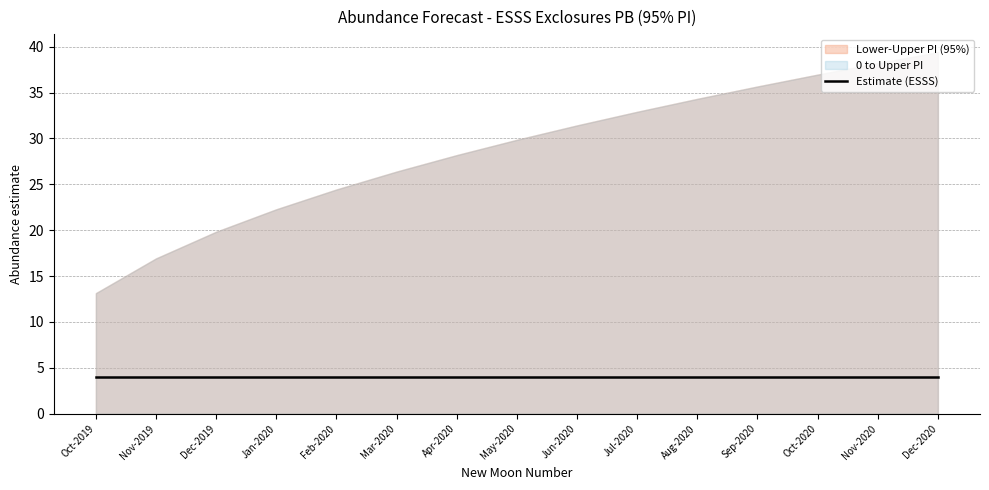

Read the lower_pi value at 5.

-18.4